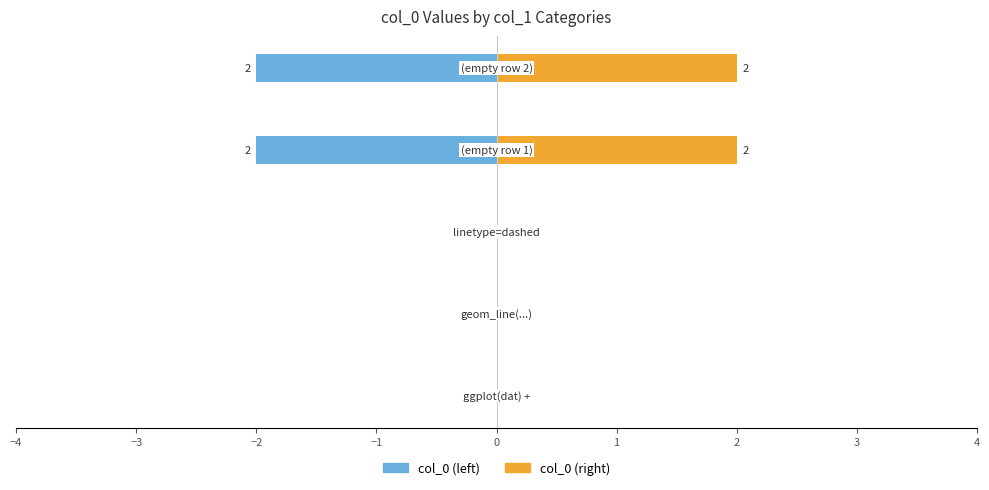

Which series has the largest range (max minus min)?

col_0 (left)